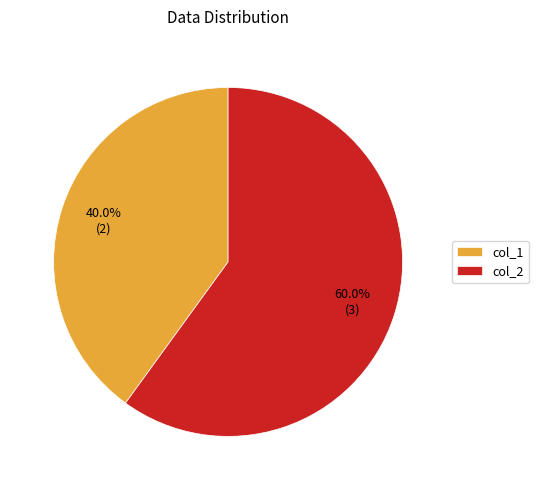

Rank the categories by value from lowest to highest.

col_1, col_2